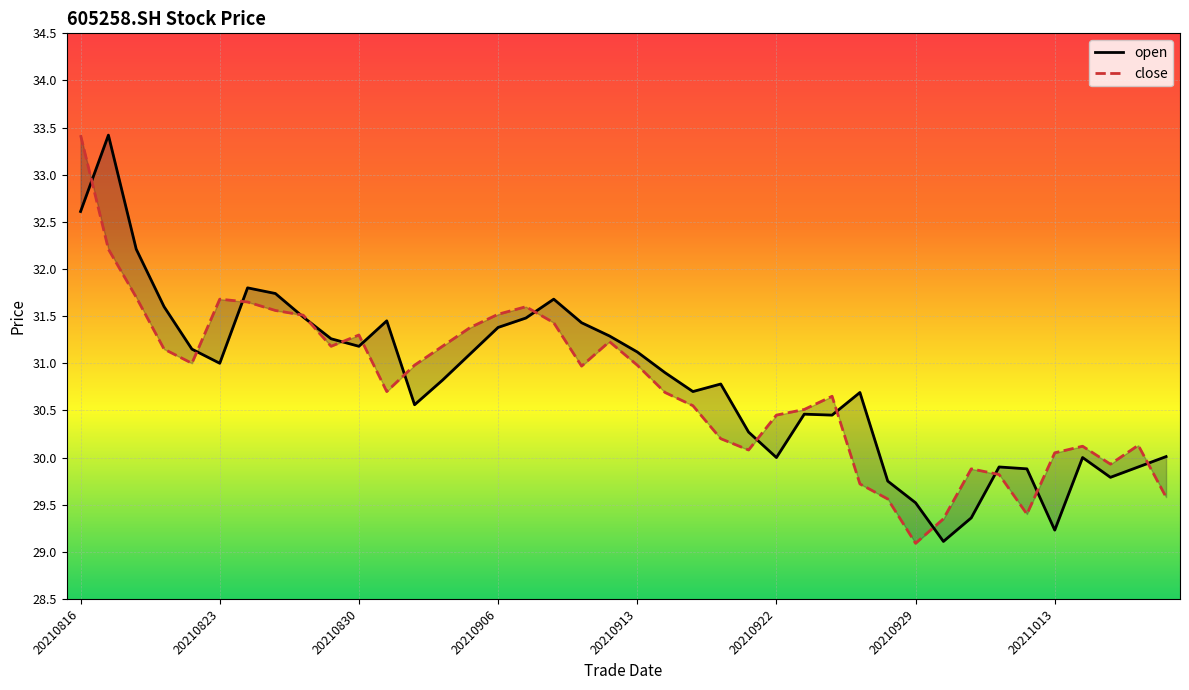

What is the average value of the open series?

30.8